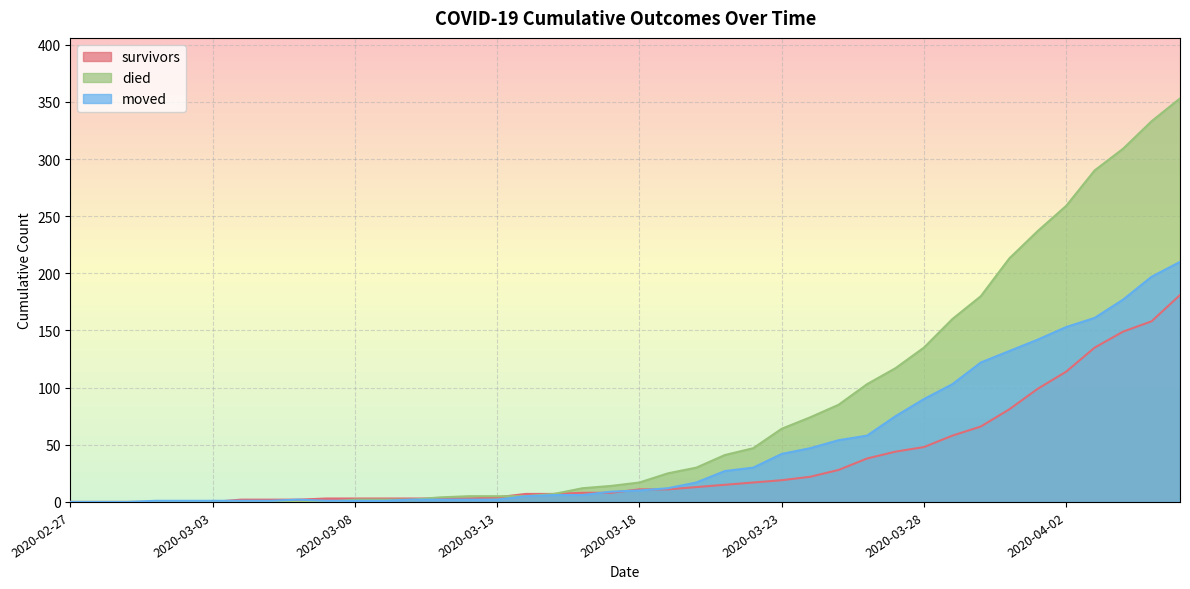

Is the value of died at 2020-03-30 greater than the value of survivors at 2020-04-01?

Yes